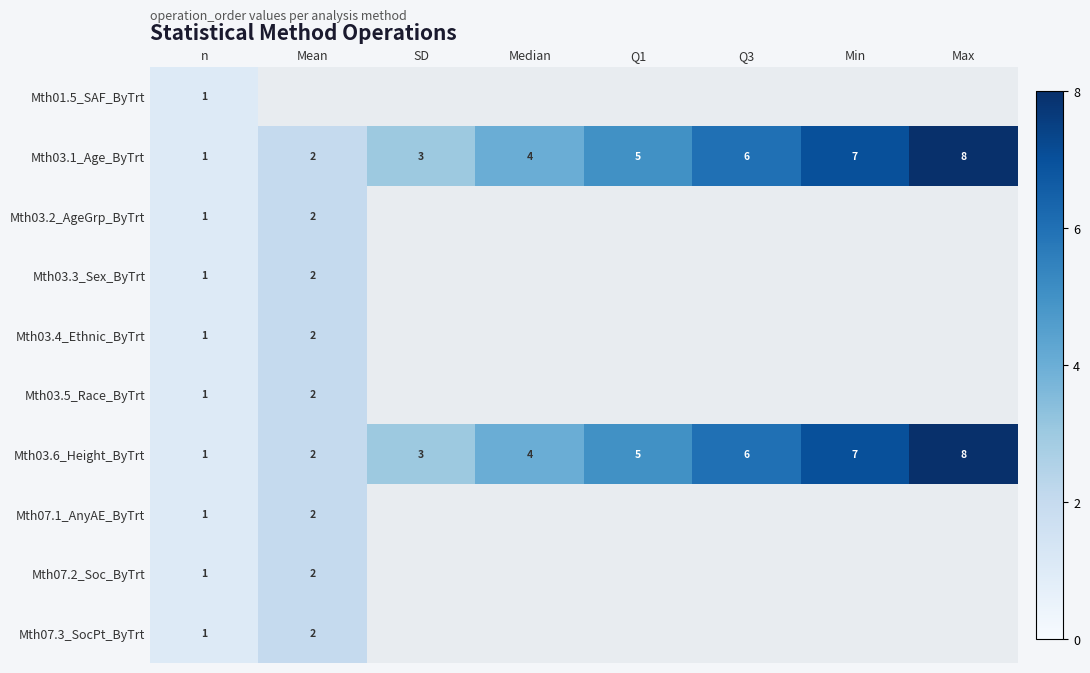

True or false: Mth03.6_Height_ByTrt has a value of 8 at Max.

True